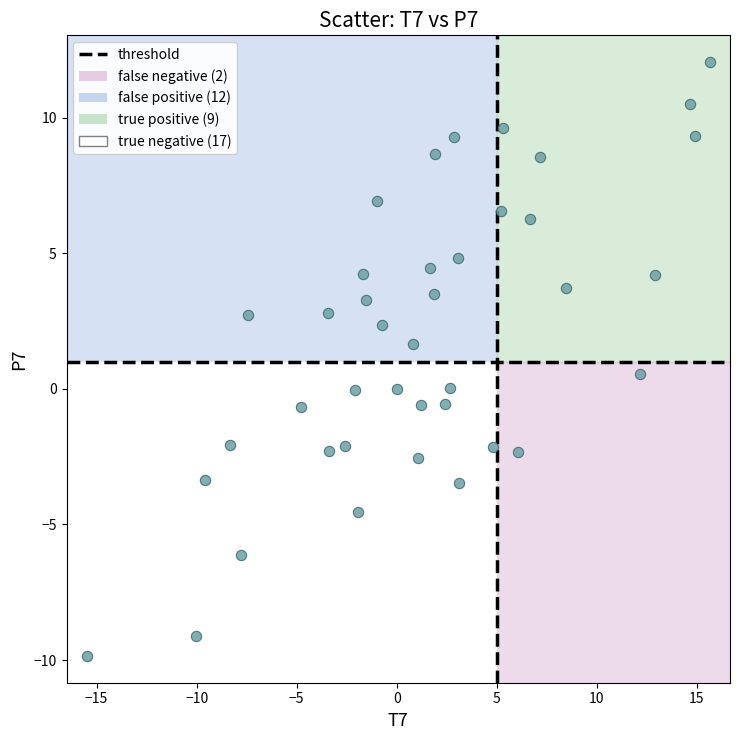

What is the range of X values (max minus min)?

31.2